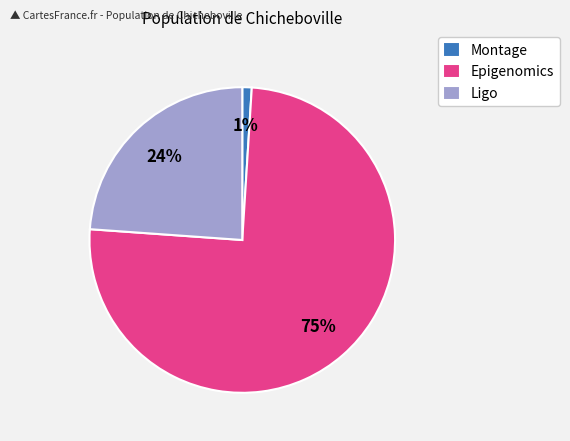

True or false: Epigenomics accounts for 11% of the total.

False